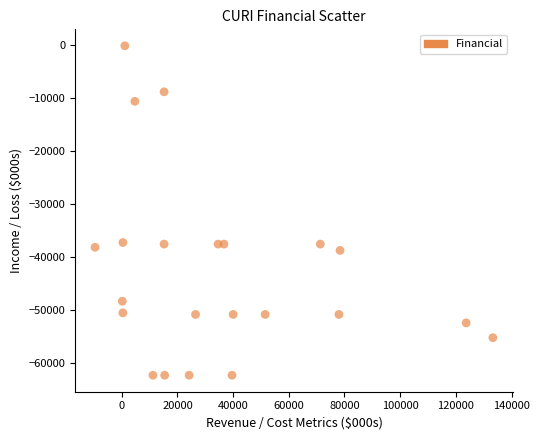

What is the range of Y values (max minus min)?

62300